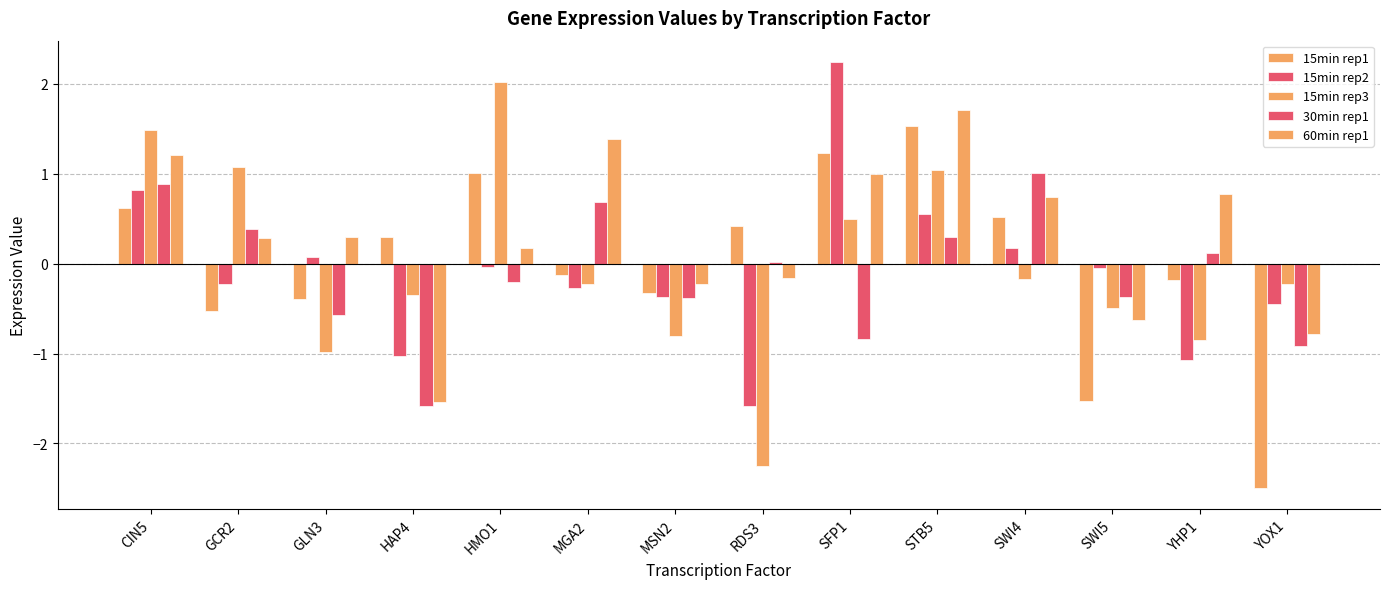

How many bars are there in total?

70